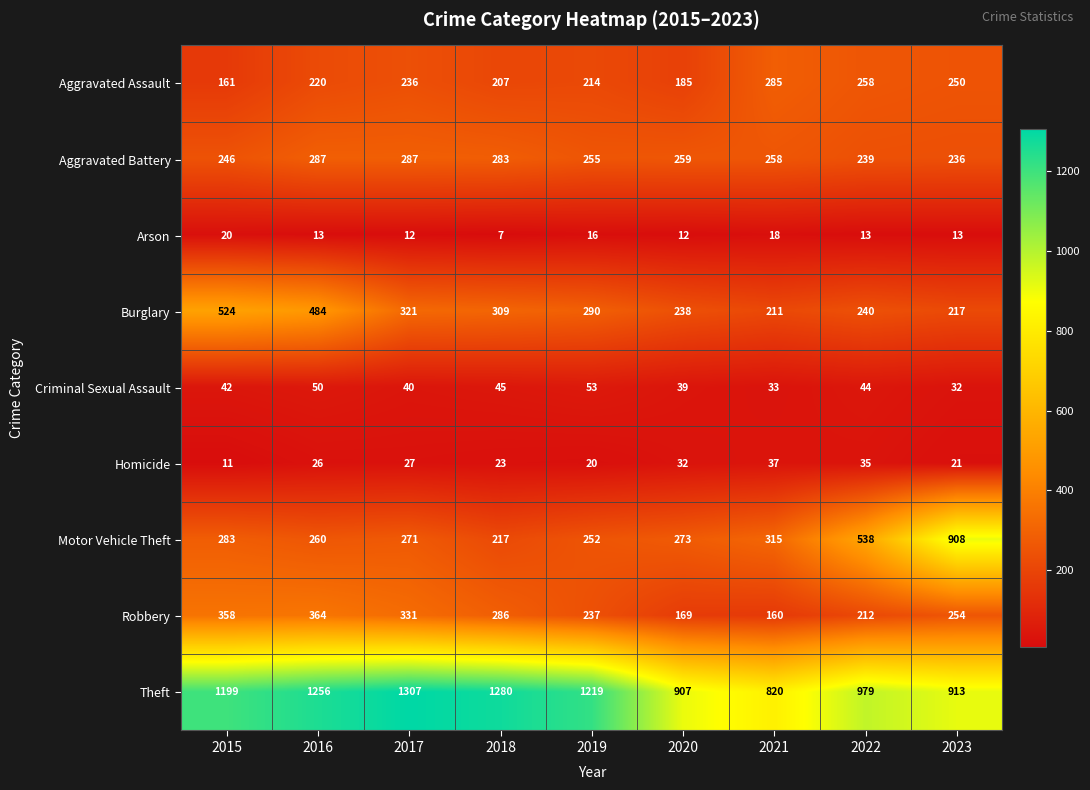

The Motor Vehicle Theft series shows 273 at 2020. True or false?

True